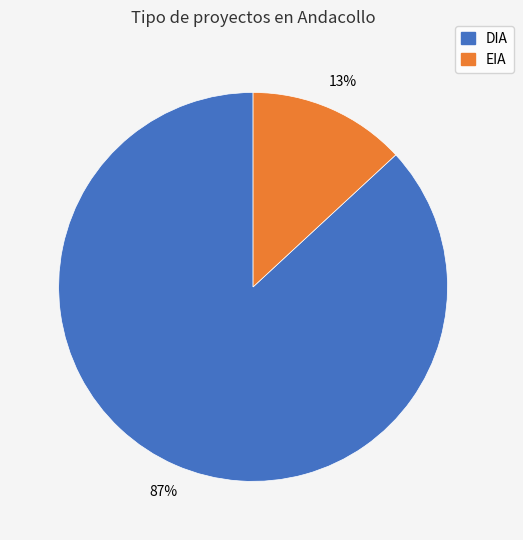

What percentage is the EIA slice, to the nearest percent?

13%